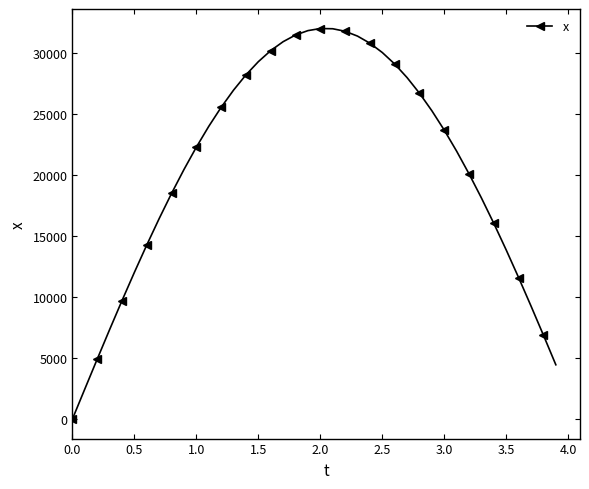

What is the value of the 22nd point from the left?

31949.6